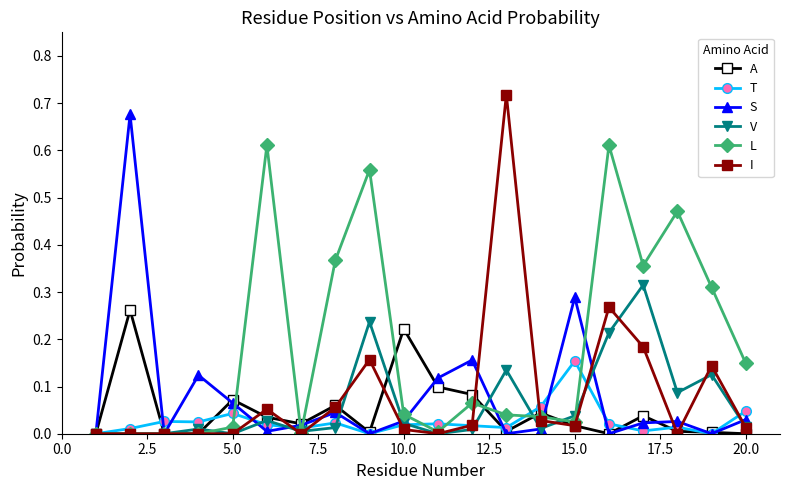

List the series in order of their peak value, lowest first.

T, A, V, L, S, I